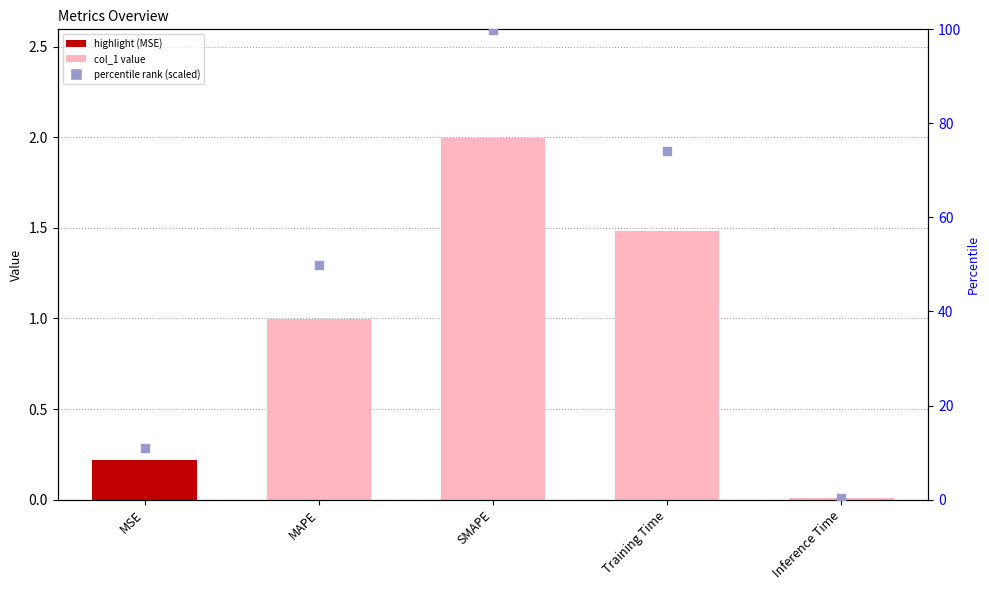

At which category is the sum across all series the highest?

SMAPE